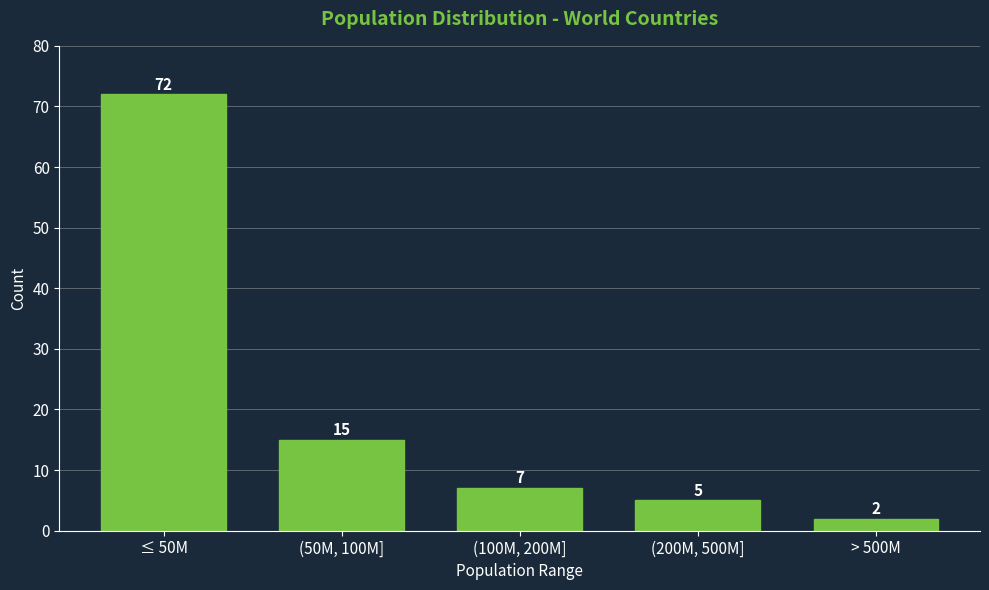

Reading left to right, transcribe all the data shown in this chart.

≤ 50M=72	(50M, 100M]=15	(100M, 200M]=7	(200M, 500M]=5	> 500M=2